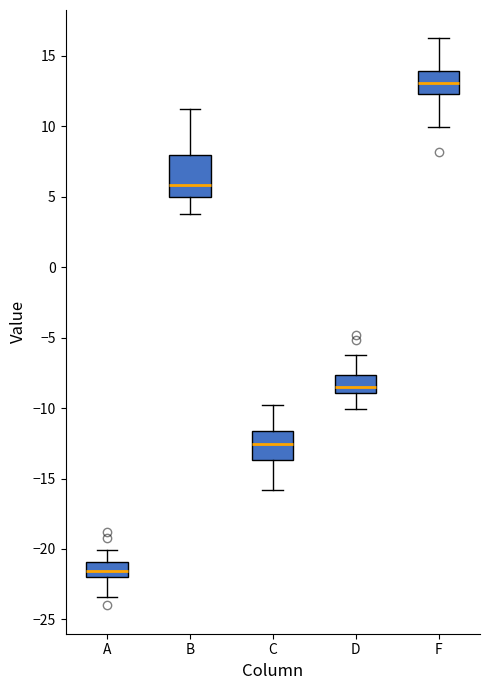

Which box has the highest median line?

F